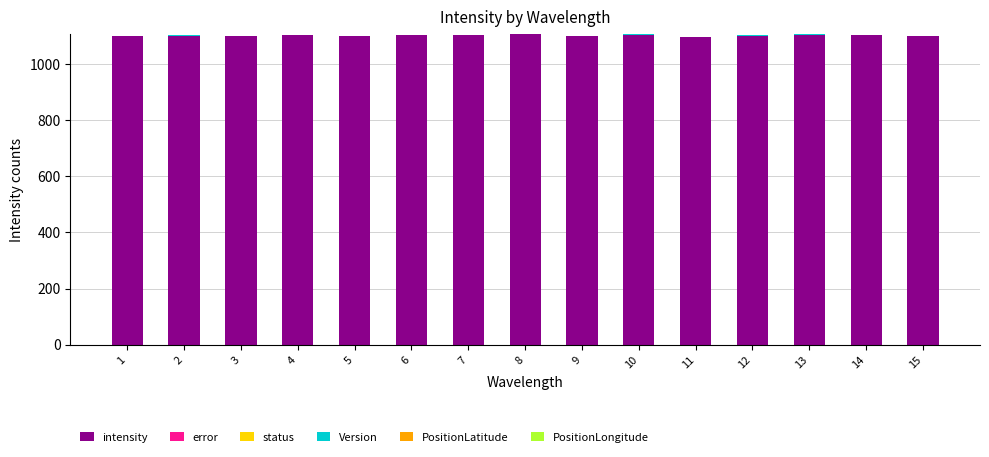

What is the maximum value for intensity?

1106